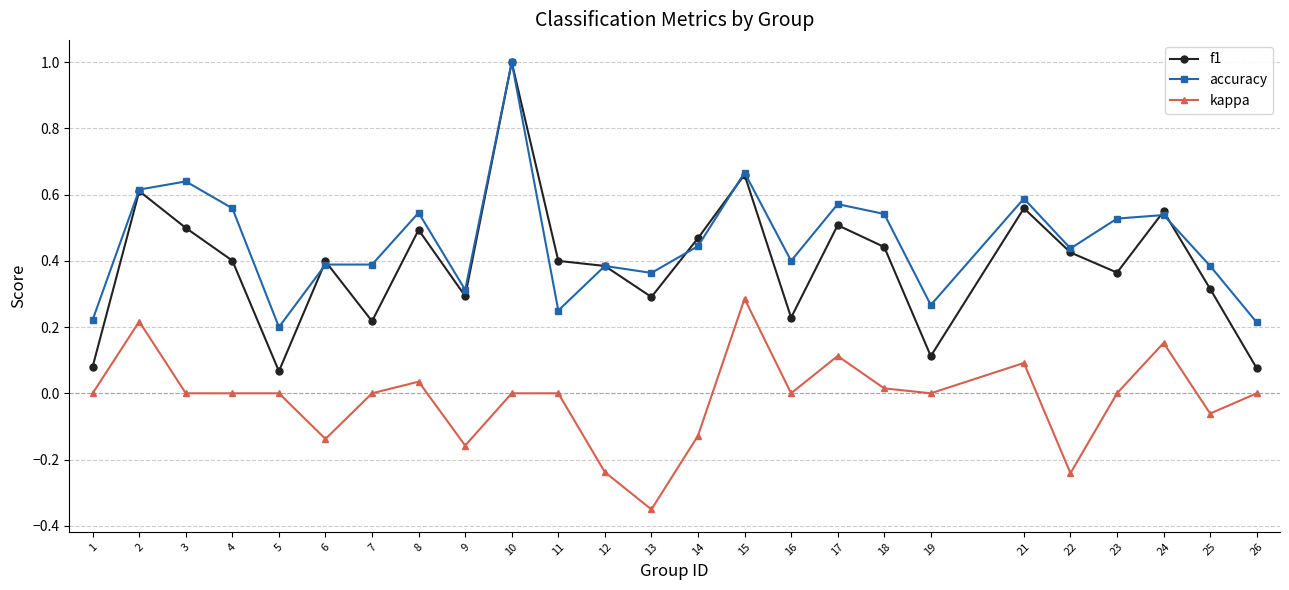

What is the total value across all series at 15?

1.6